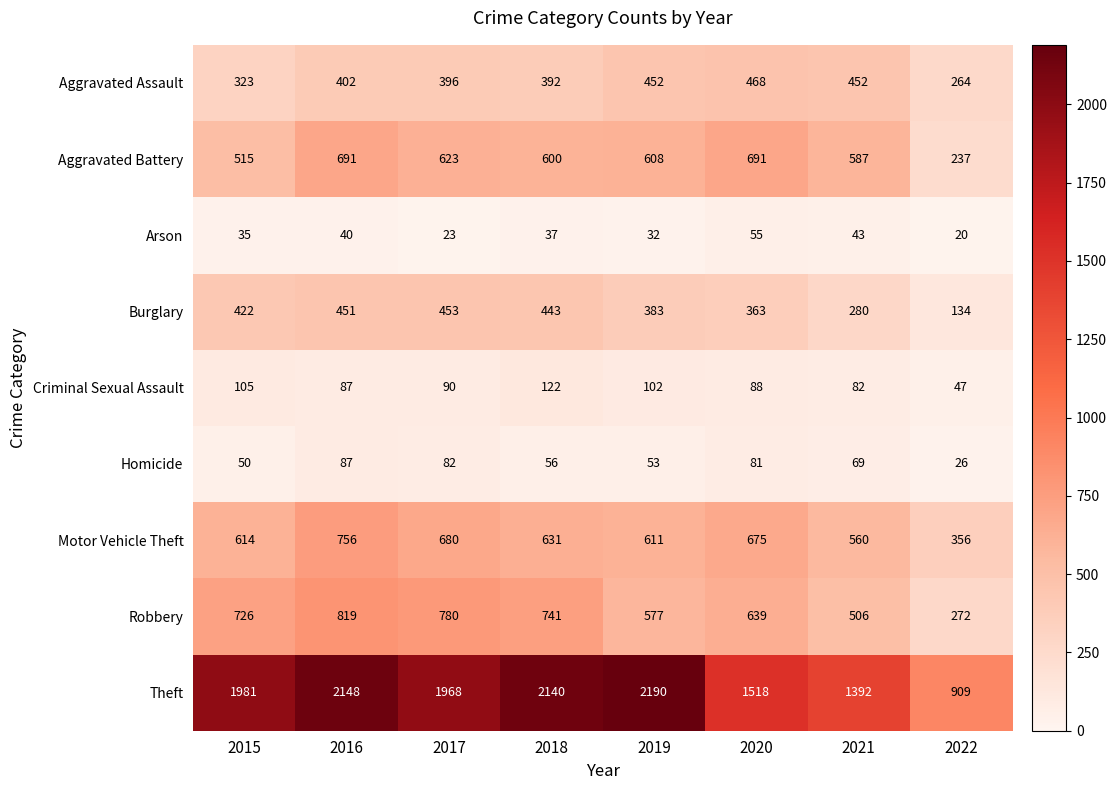

Rank the series by their maximum value, from lowest to highest.

Arson, Homicide, Criminal Sexual Assault, Burglary, Aggravated Assault, Aggravated Battery, Motor Vehicle Theft, Robbery, Theft